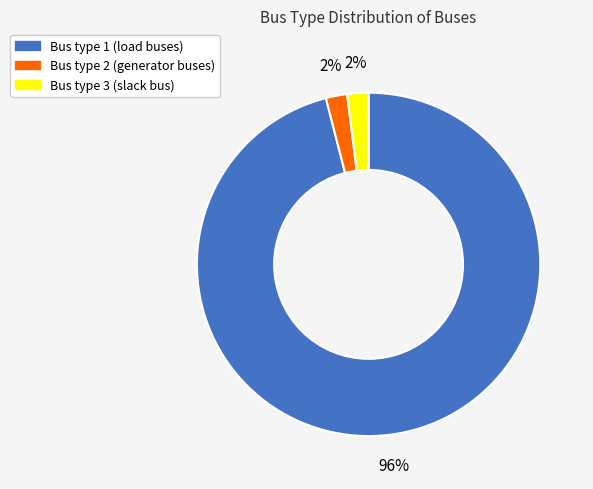

Between Bus type 2 (generator buses) and Bus type 1 (load buses), which is larger?

Bus type 1 (load buses)